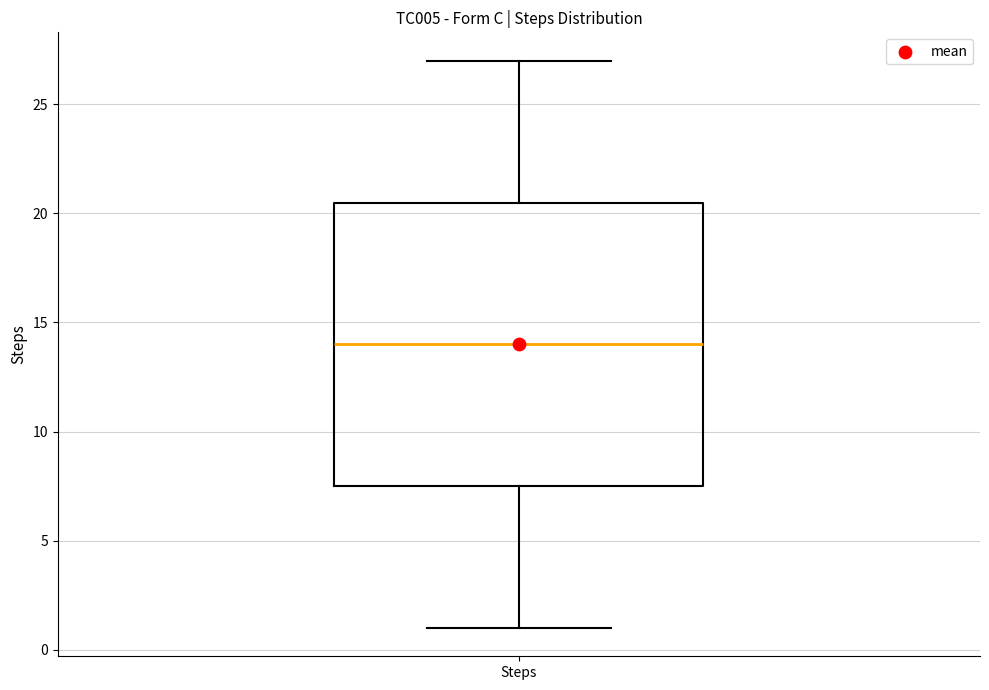

Read this box plot against the y-axis: the position of the median line, the range covered by the box, and the ends of both whiskers. The values are not printed on the chart, so give them approximately, as read against the axis.

median 14.0, box 7.5 to 20.5, whiskers 1.0 to 27.0